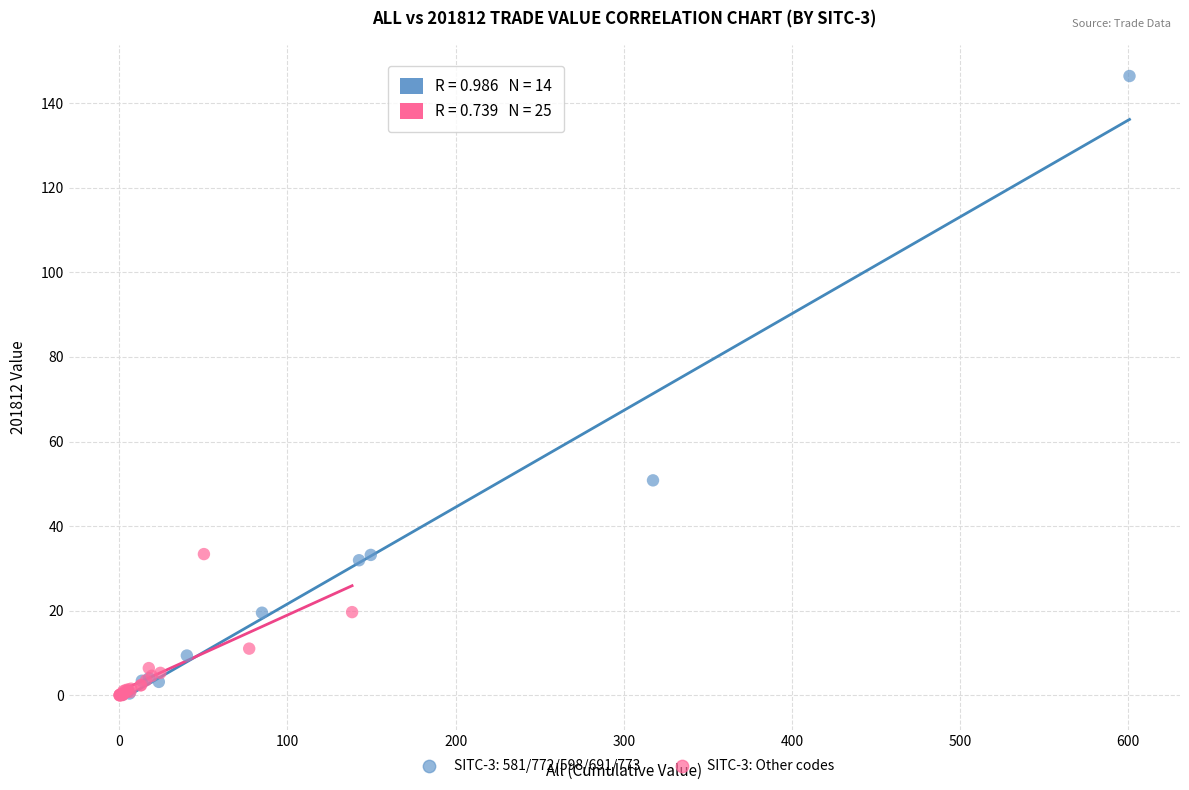

Which series has the largest Y range (max minus min)?

SITC-3: 581/772/598/691/773